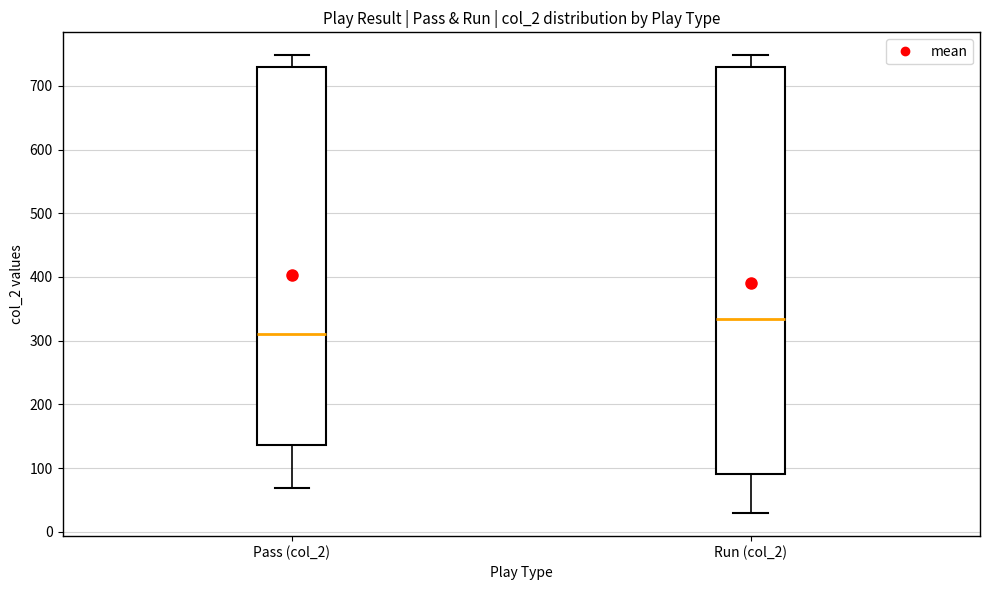

Which box's median line is the lowest?

Pass (col_2)